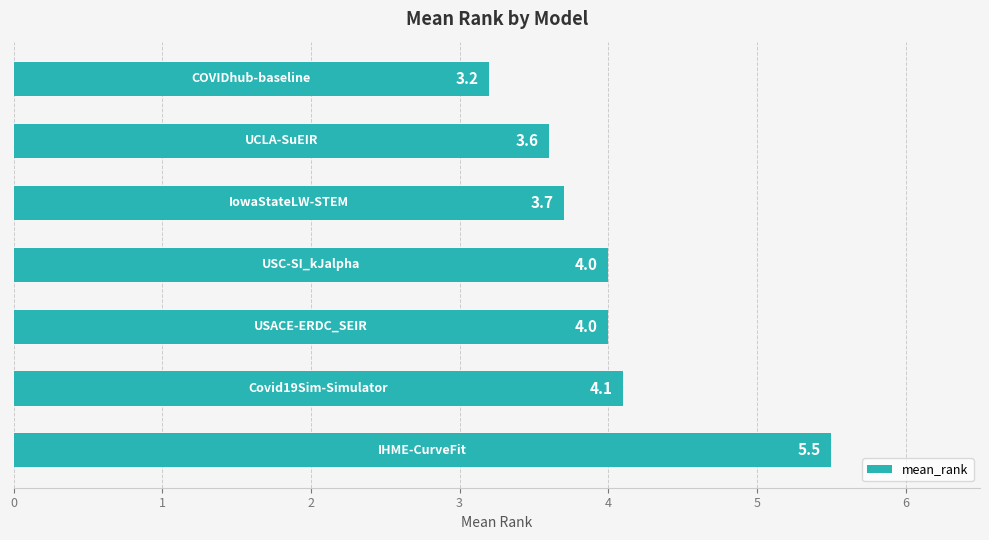

What is the value of the 4th bar from the top?

4.0